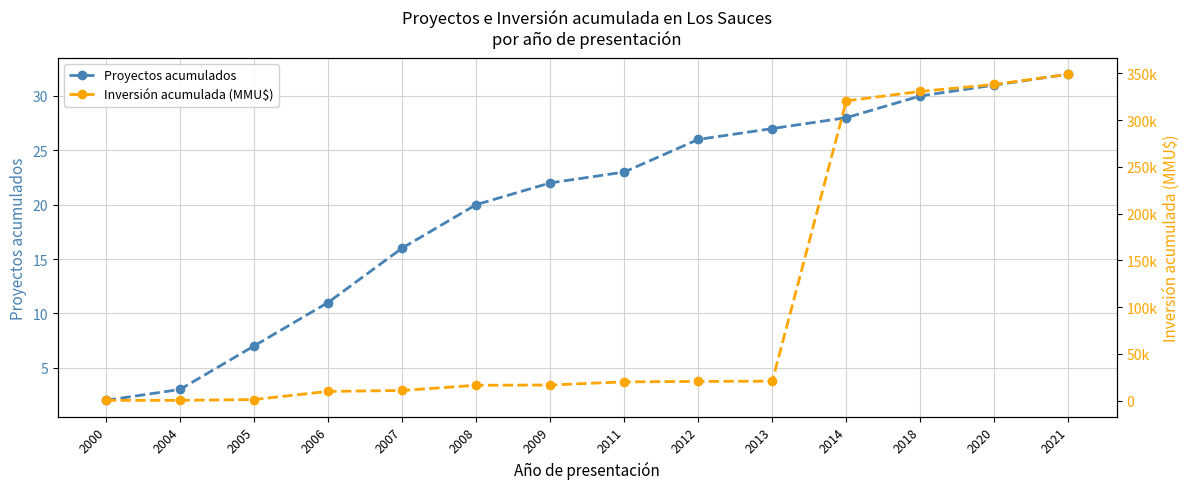

True or false: Inversión acumulada (MMU$) and Proyectos acumulados intersect in this chart.

False